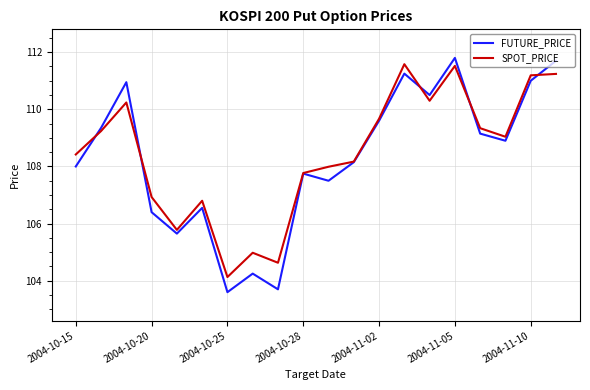

What is the greatest value displayed?

111.8